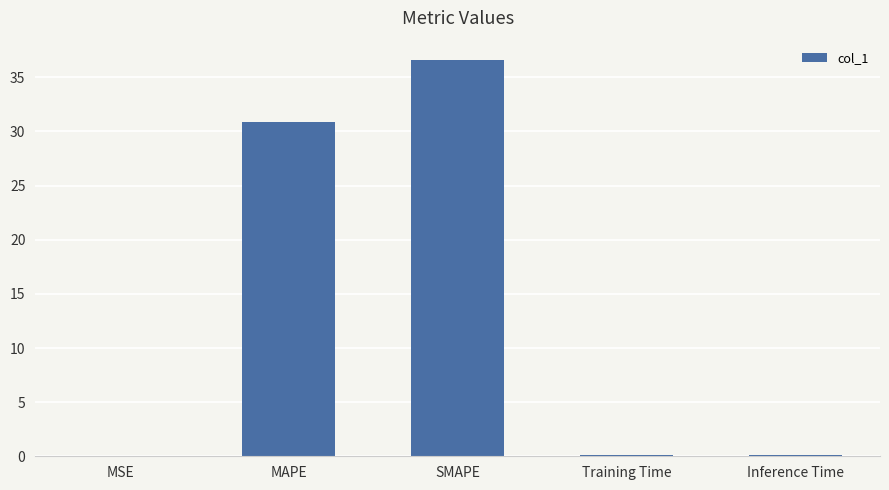

The chart shows a value of 21.4 at MAPE. True or false?

False